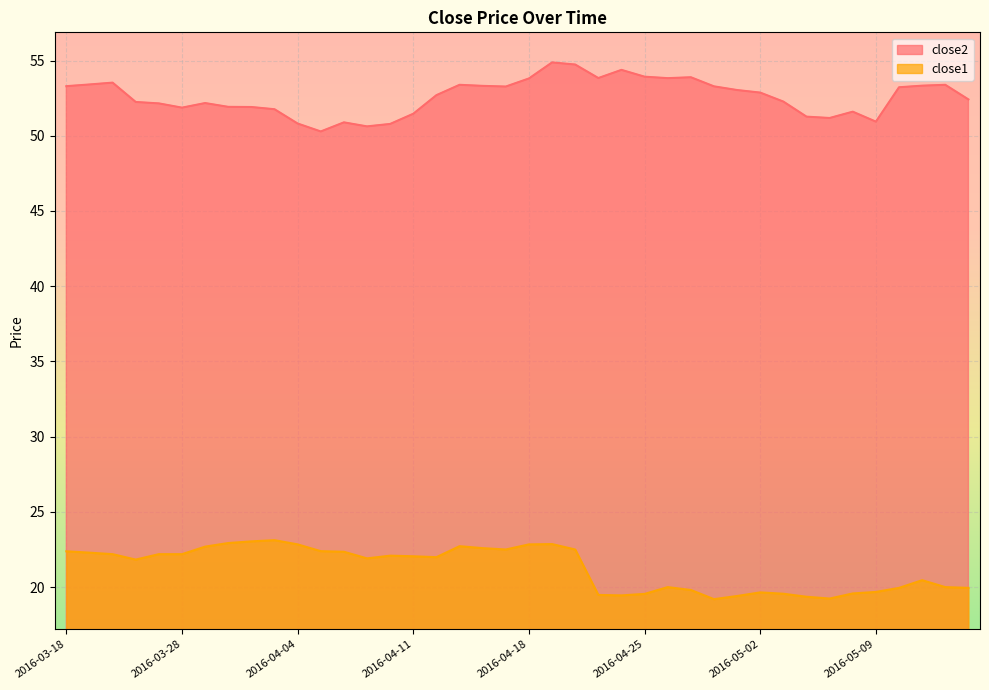

List the labels in order of close1 value, smallest first.

2016-04-28, 2016-05-05, 2016-05-04, 2016-04-29, 2016-04-22, 2016-04-21, 2016-04-25, 2016-05-03, 2016-05-06, 2016-05-02, 2016-05-09, 2016-04-27, 2016-05-10, 2016-05-13, 2016-04-26, 2016-05-12, 2016-05-11, 2016-03-23, 2016-04-07, 2016-04-12, 2016-04-11, 2016-04-08, 2016-03-22, 2016-03-24, 2016-03-28, 2016-03-21, 2016-04-06, 2016-03-18, 2016-04-05, 2016-04-15, 2016-04-20, 2016-04-14, 2016-03-29, 2016-04-13, 2016-04-04, 2016-04-18, 2016-04-19, 2016-03-30, 2016-03-31, 2016-04-01